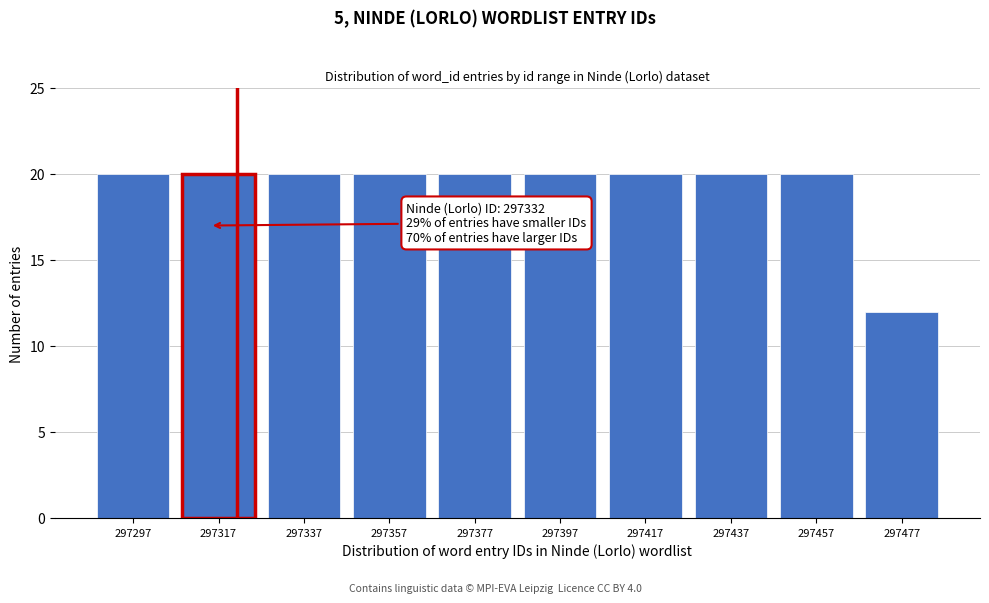

Reading right to left, what are all the values shown in this chart?

12	20	20	20	20	20	20	20	20	20